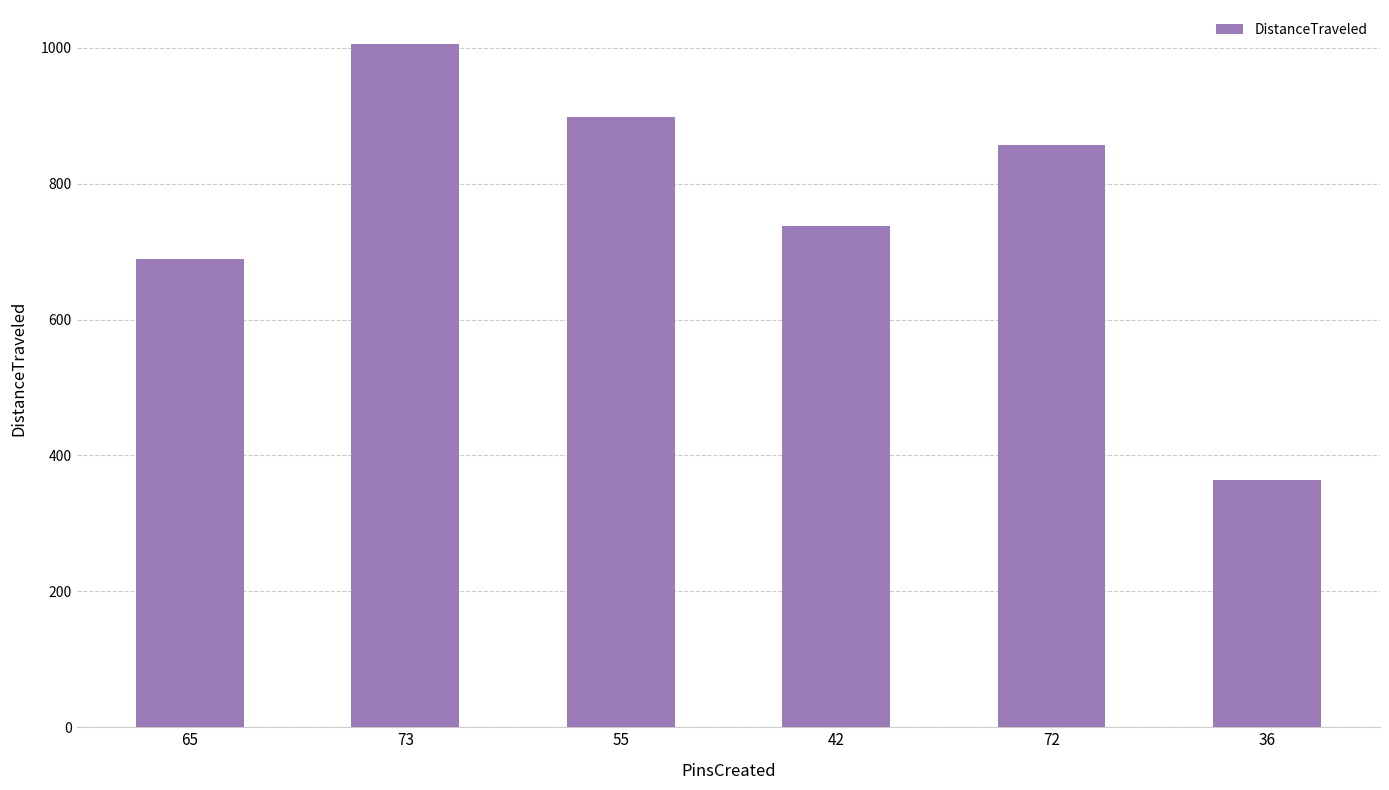

What is the label of the 5th bar from the right?

73